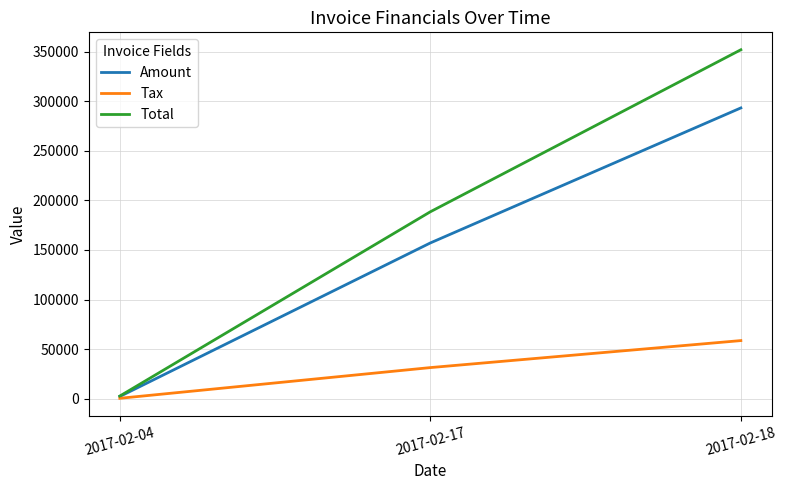

Does the chart display data point markers on the line(s)?

No